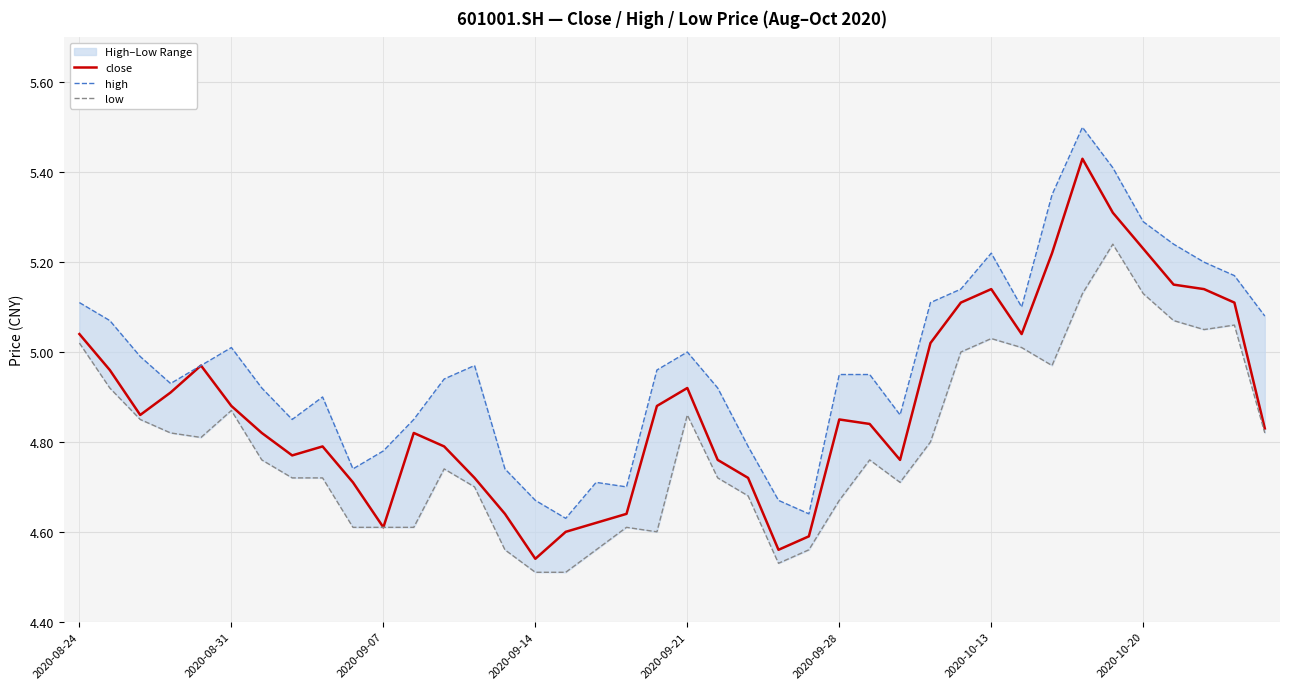

True or false: low and high intersect in this chart.

False